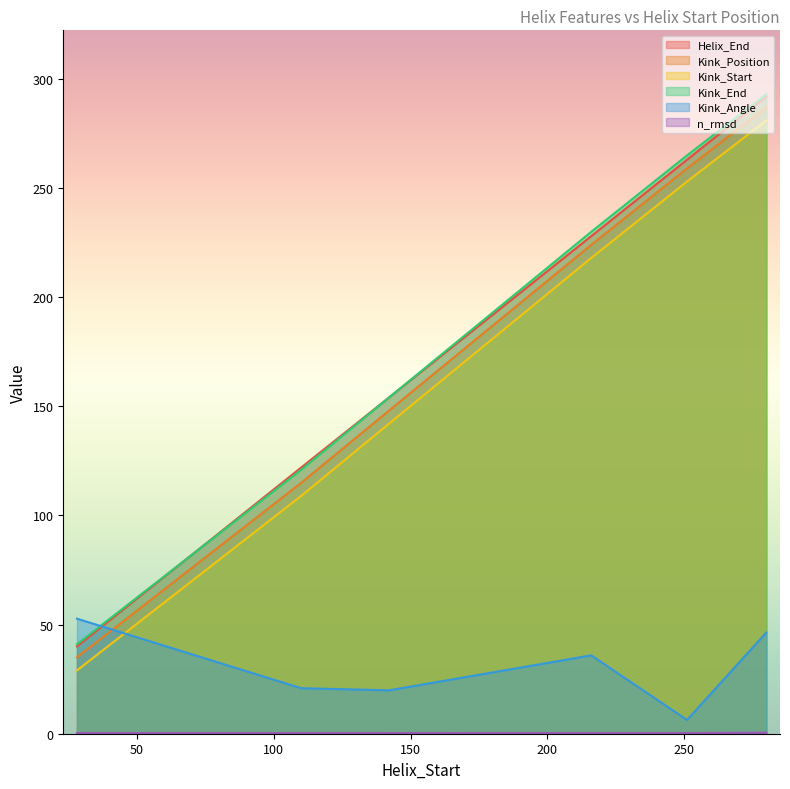

Which series ends up on top after the final intersection of Kink_Start and Kink_Angle?

Kink_Start